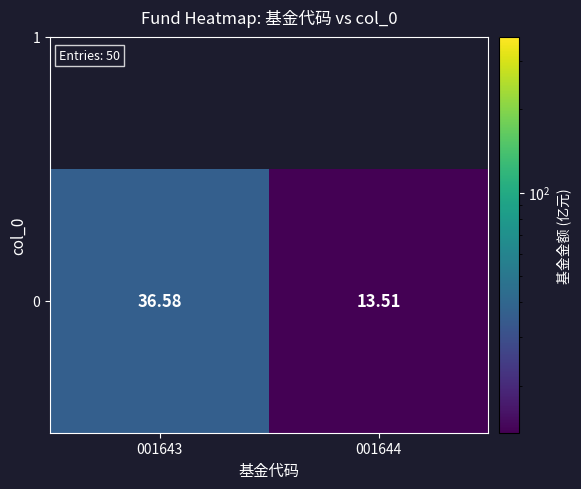

True or false: the data shows 36.6 at 001643.

True